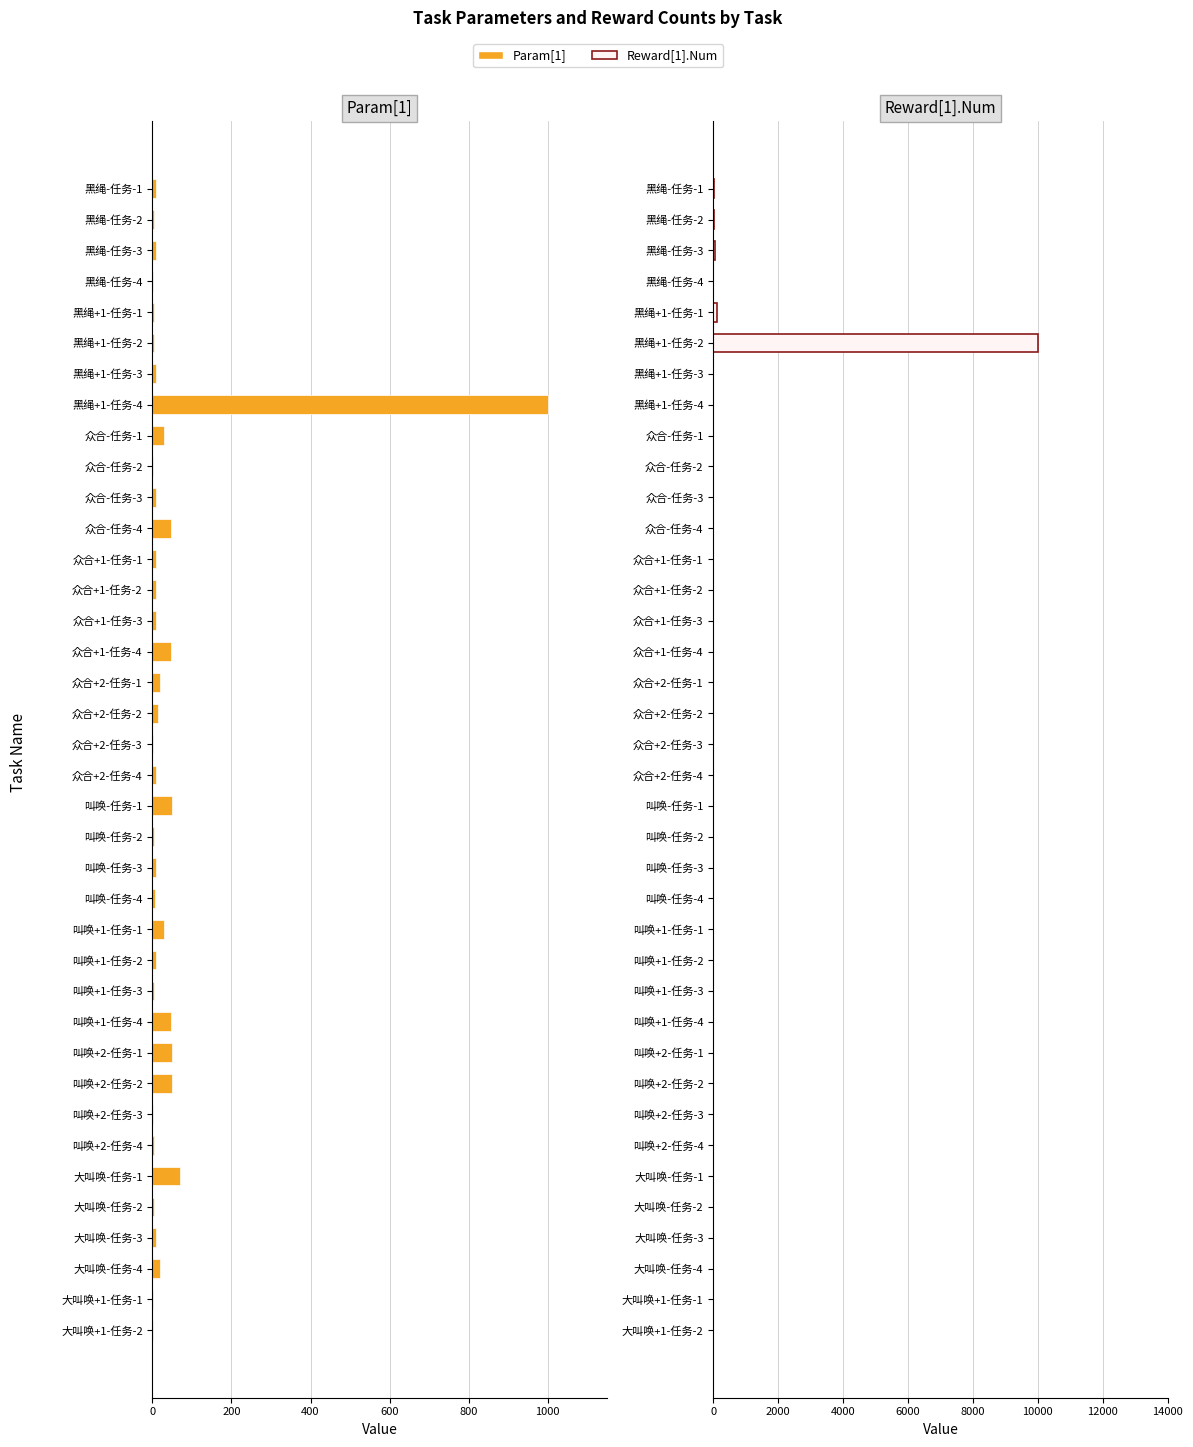

What is the maximum value shown in the chart?

10000